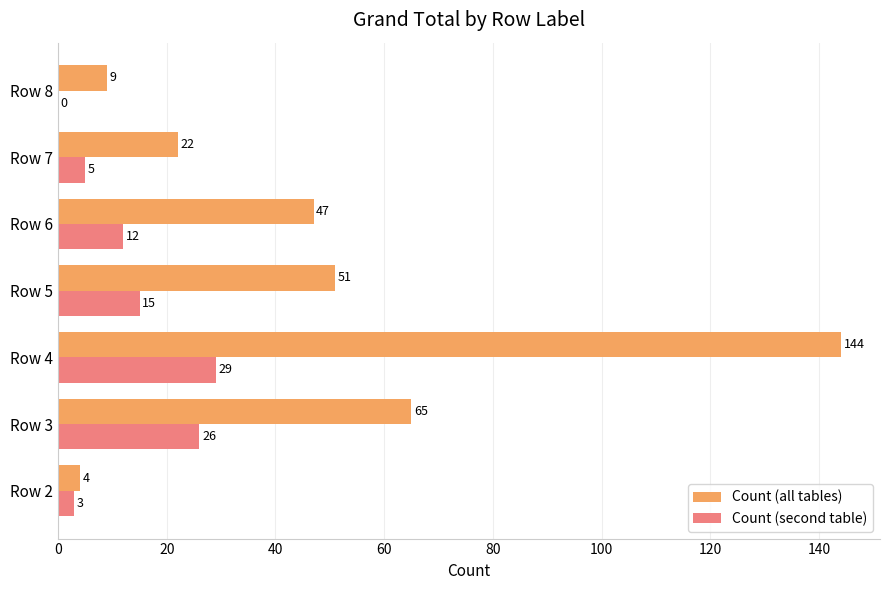

Which label corresponds to the largest value in the chart?

Row 4